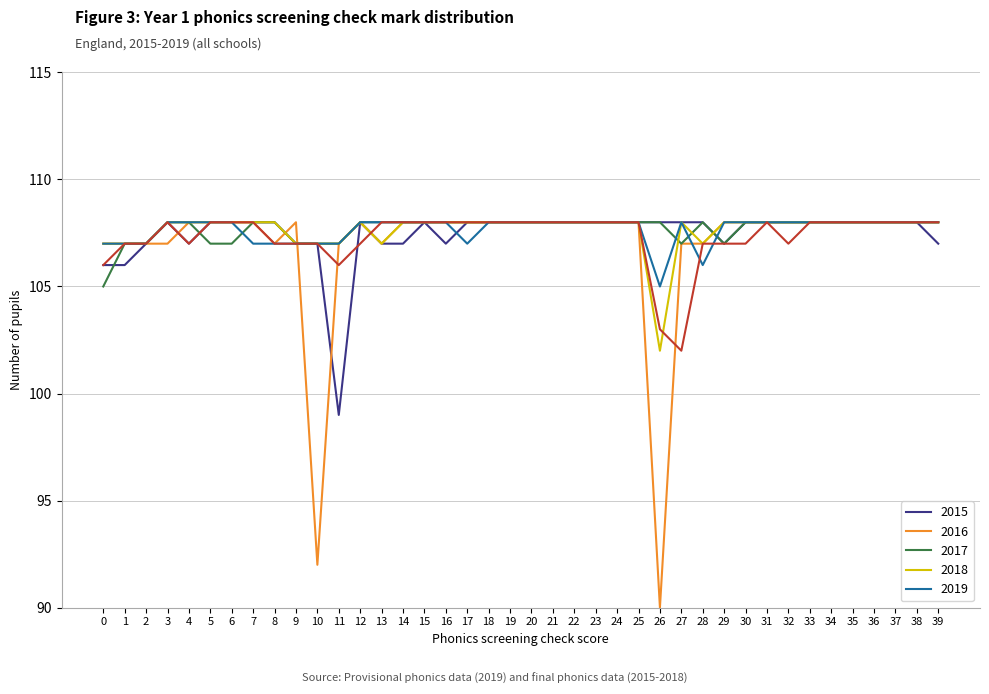

Which label corresponds to the smallest value in the chart?

26